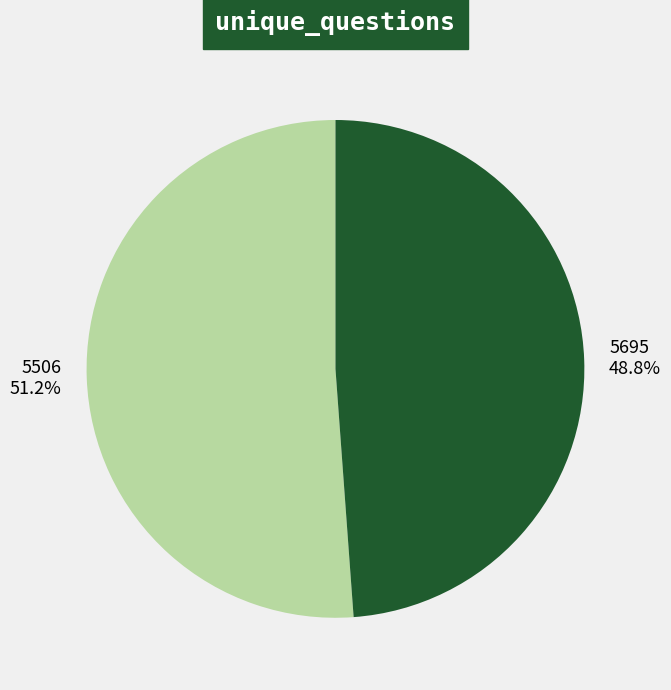

To the nearest percent, what percentage of the pie is 5695?

49%